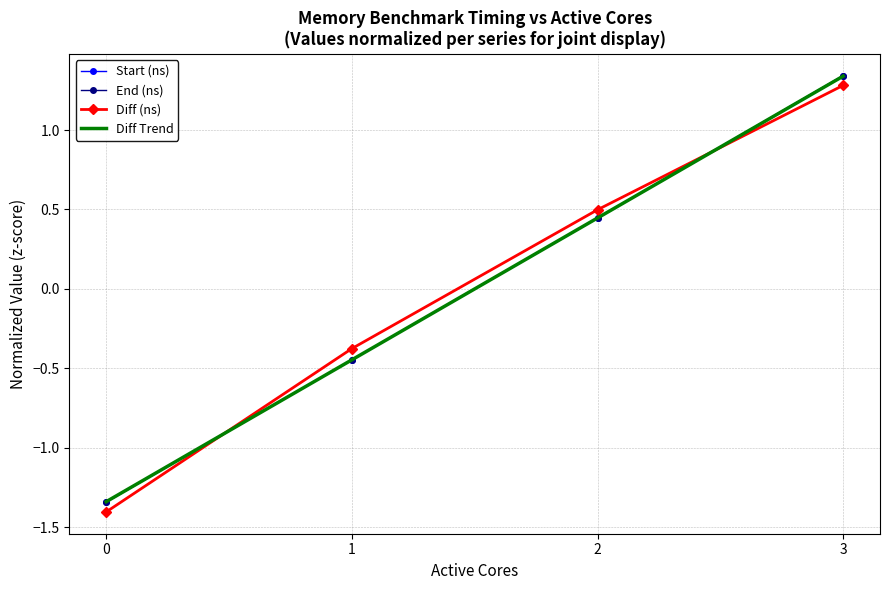

Is it true that Start (ns) equals 1.3 at 3?

True